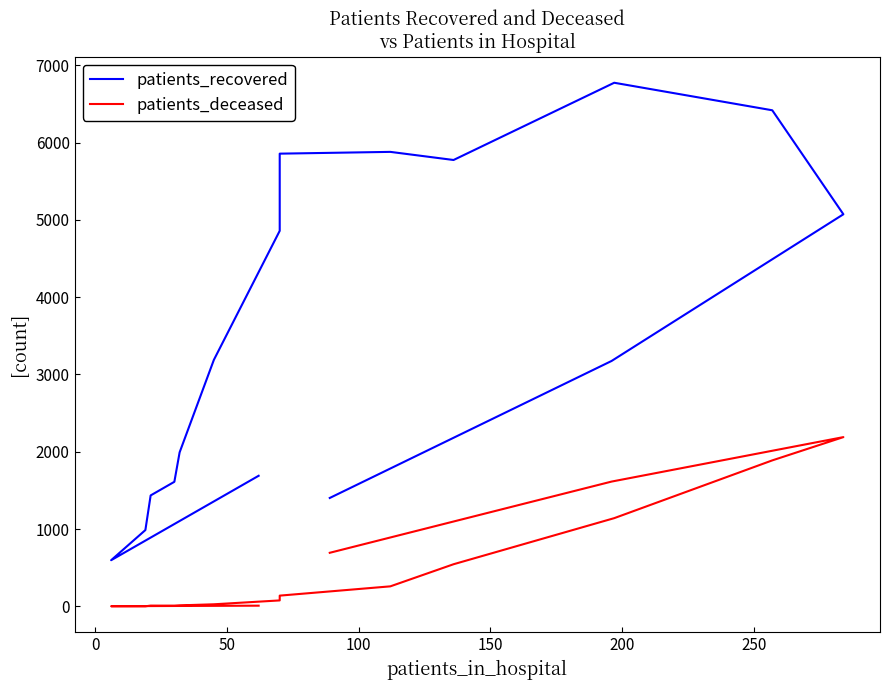

How many data points does each series have?

16